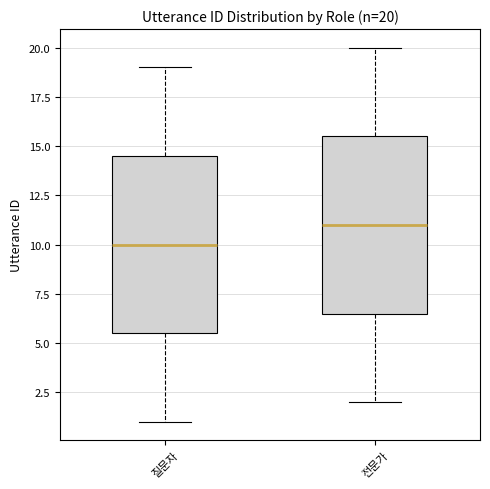

Which box has the highest median line?

전문가